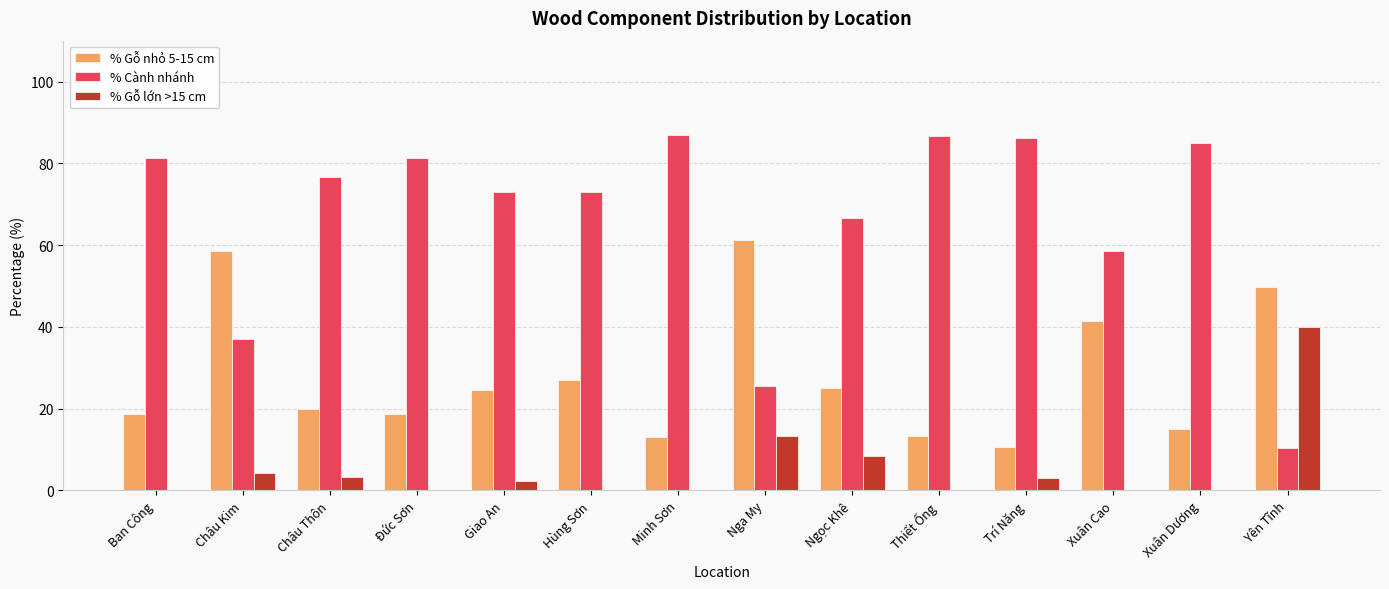

Is it true that % Gỗ lớn >15 cm equals 0.0 at Hùng Sơn?

True